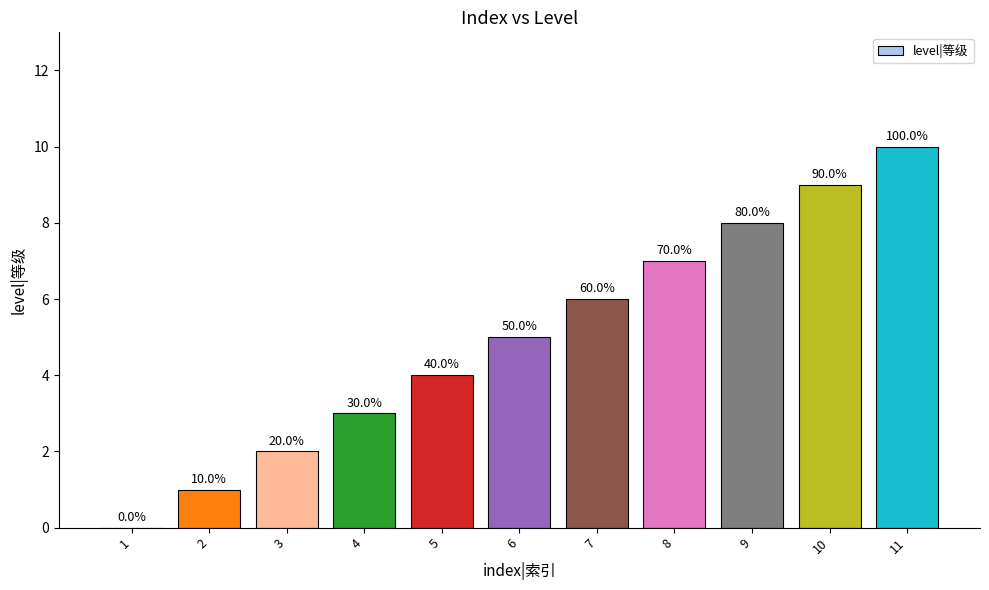

Reading left to right, extract all data points from this chart.

1=0	2=1	3=2	4=3	5=4	6=5	7=6	8=7	9=8	10=9	11=10